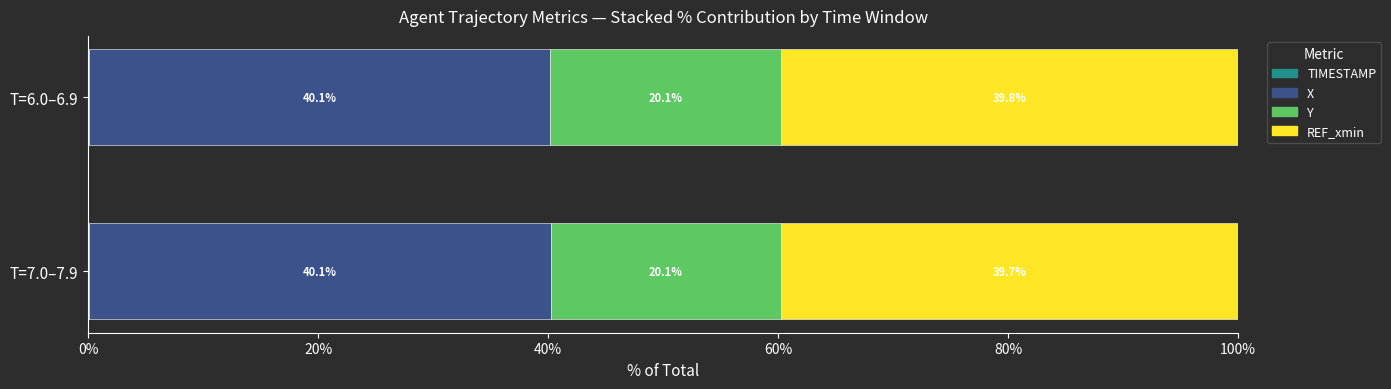

True or false: TIMESTAMP has a value of 2.1 at 7.9.

False